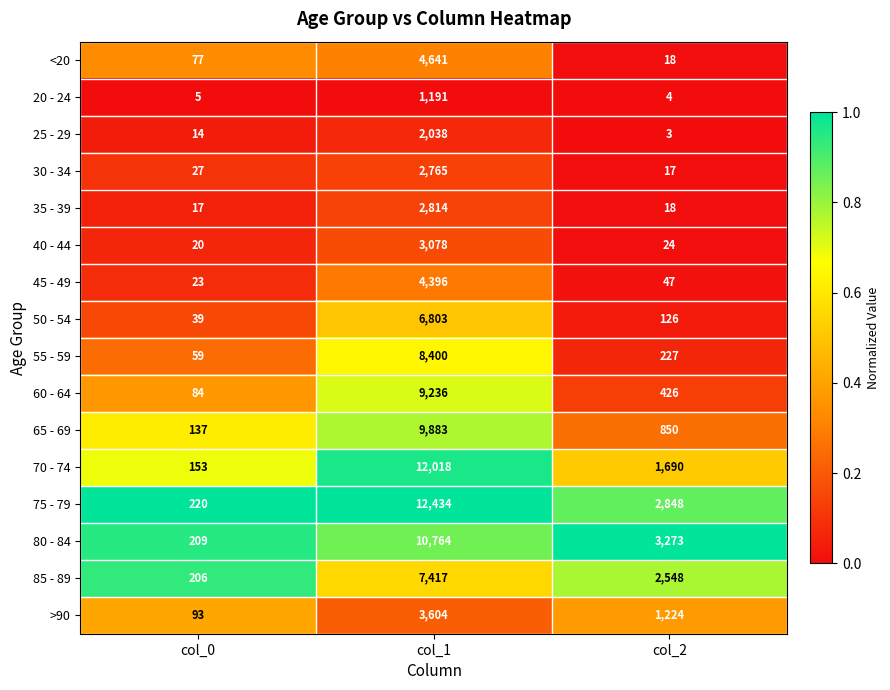

What is the average value of the 80 - 84 series?

4749